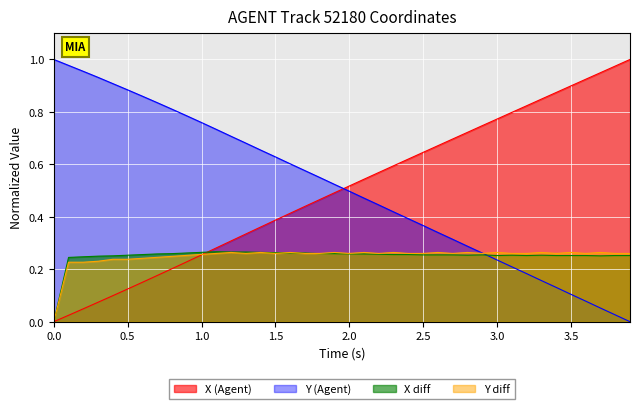

True or false: Y (Agent) and X (Agent) cross at least once.

True